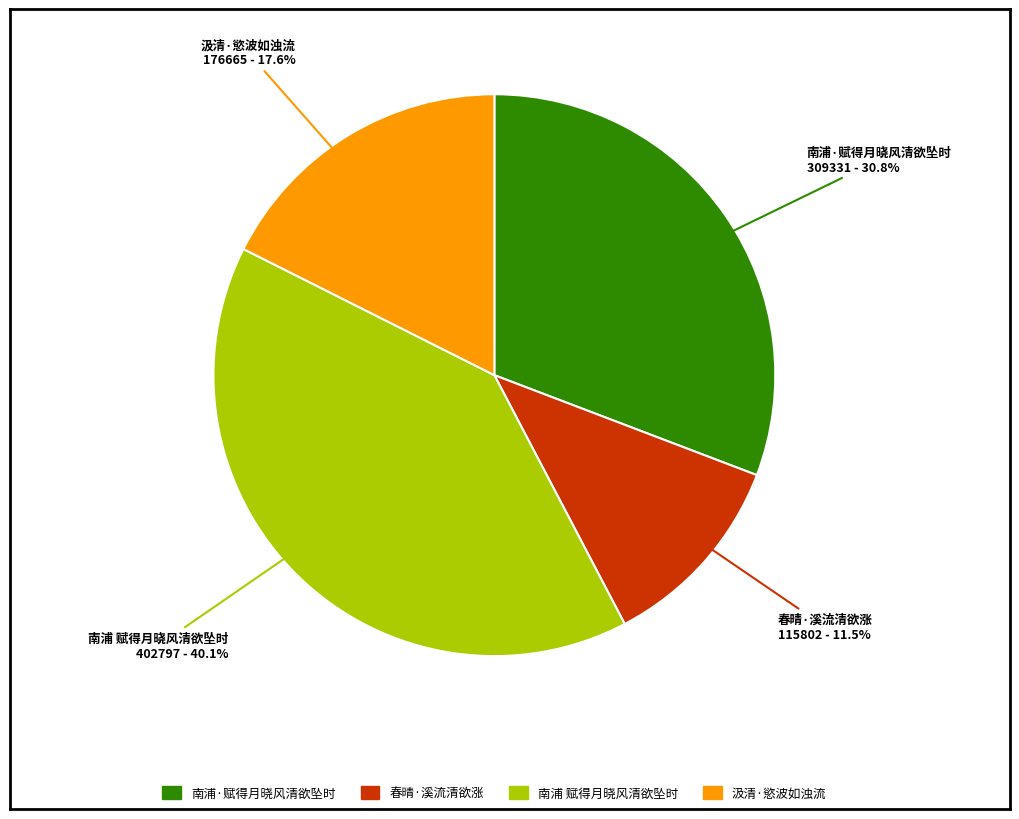

To the nearest percent, what is the combined percentage of 南浦 赋得月晓风清欲坠时 and 春晴·溪流清欲涨?

52%